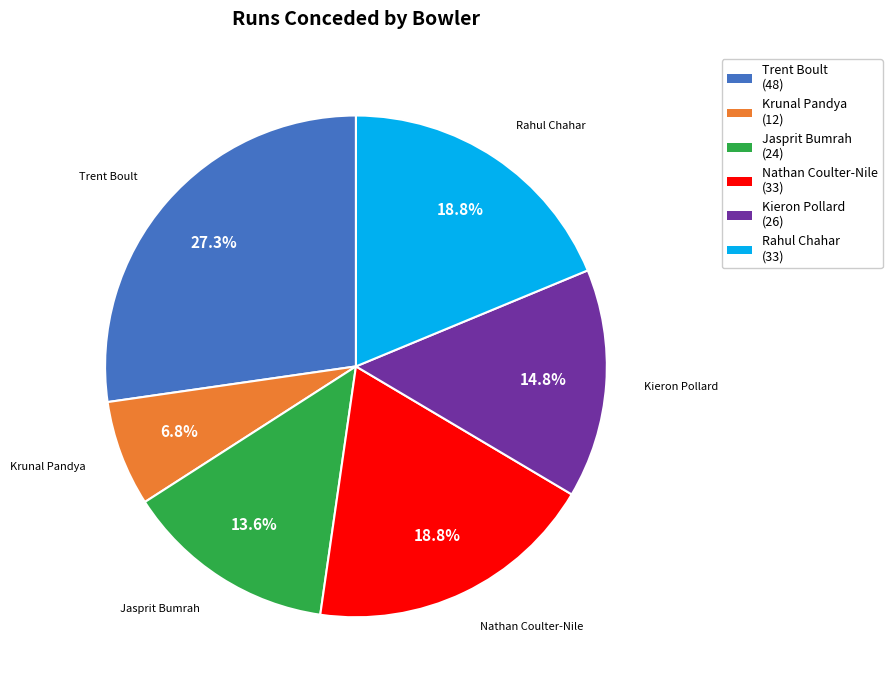

To the nearest percent, what portion does Trent Boult represent?

27%